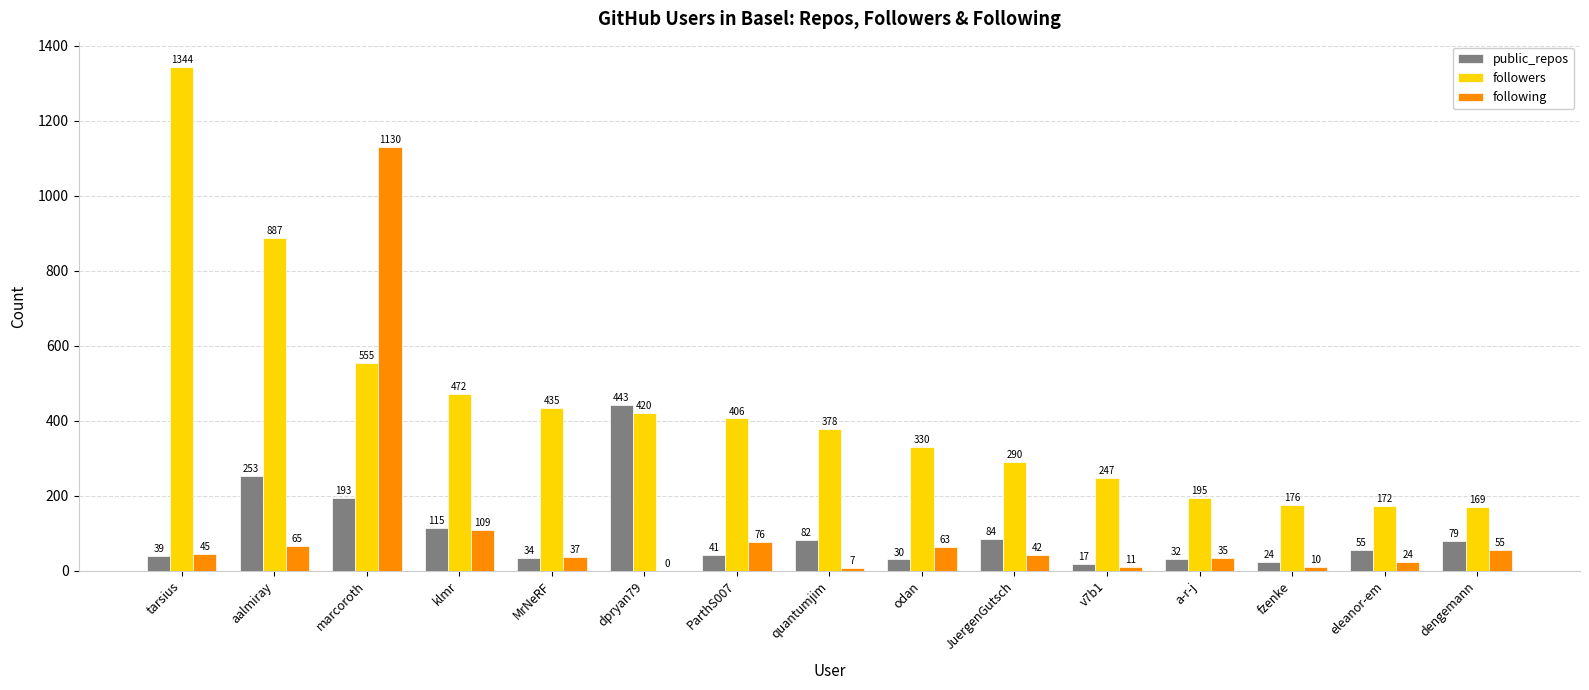

Is it true that public_repos equals 17 at v7b1?

True